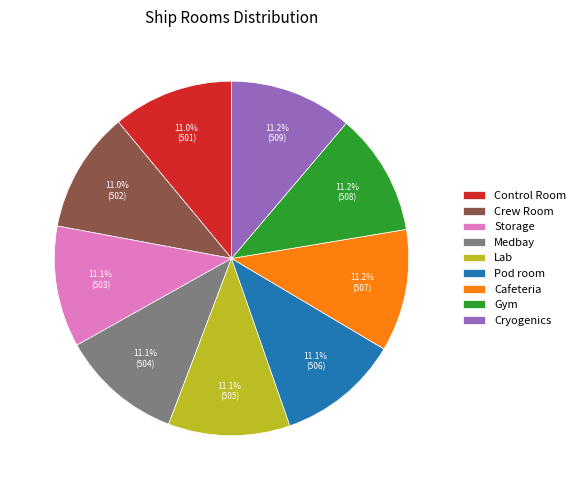

What is the ratio of the value at Control Room to the value at Storage?

1.0